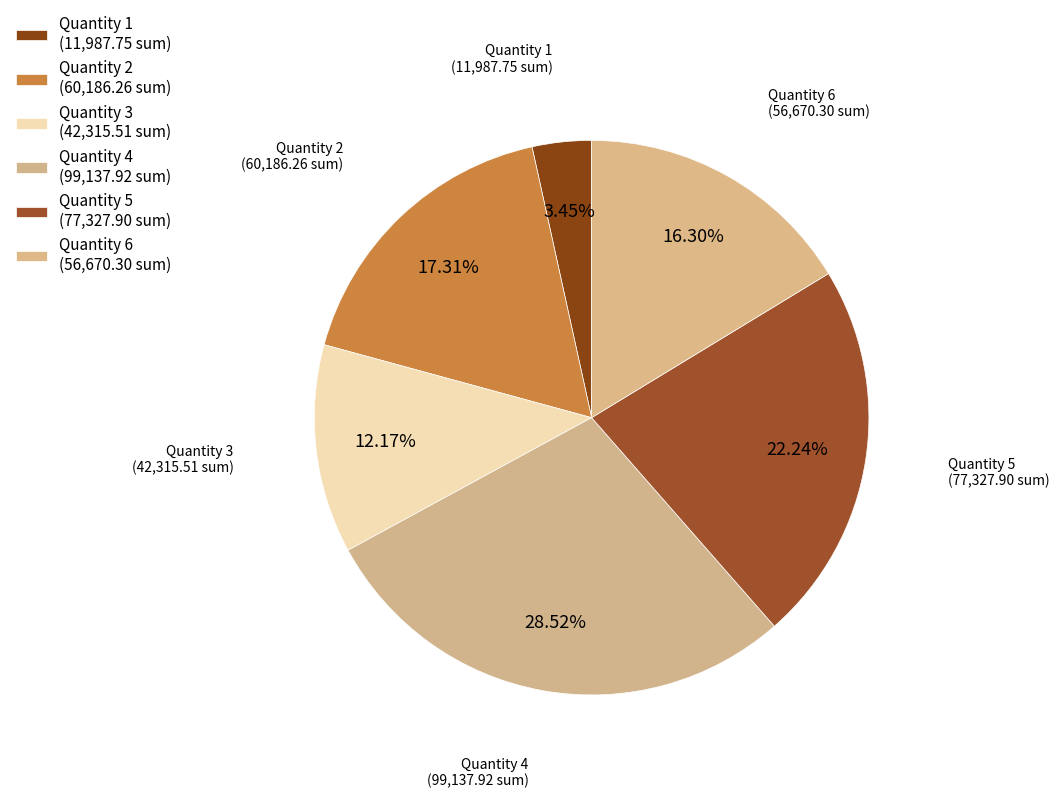

To the nearest percent, what is the combined percentage of Quantity 5 and Quantity 3?

34%